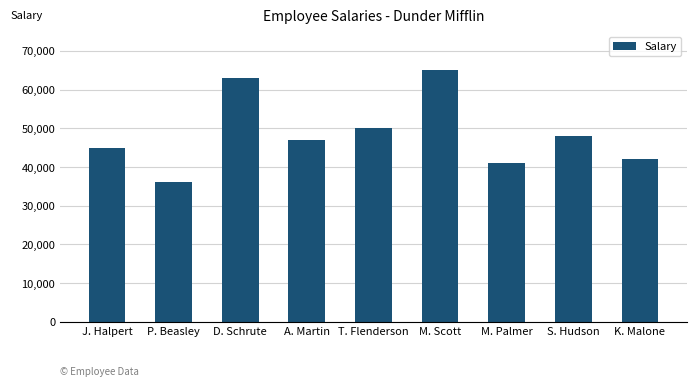

What is the difference between the maximum and minimum values?

29000